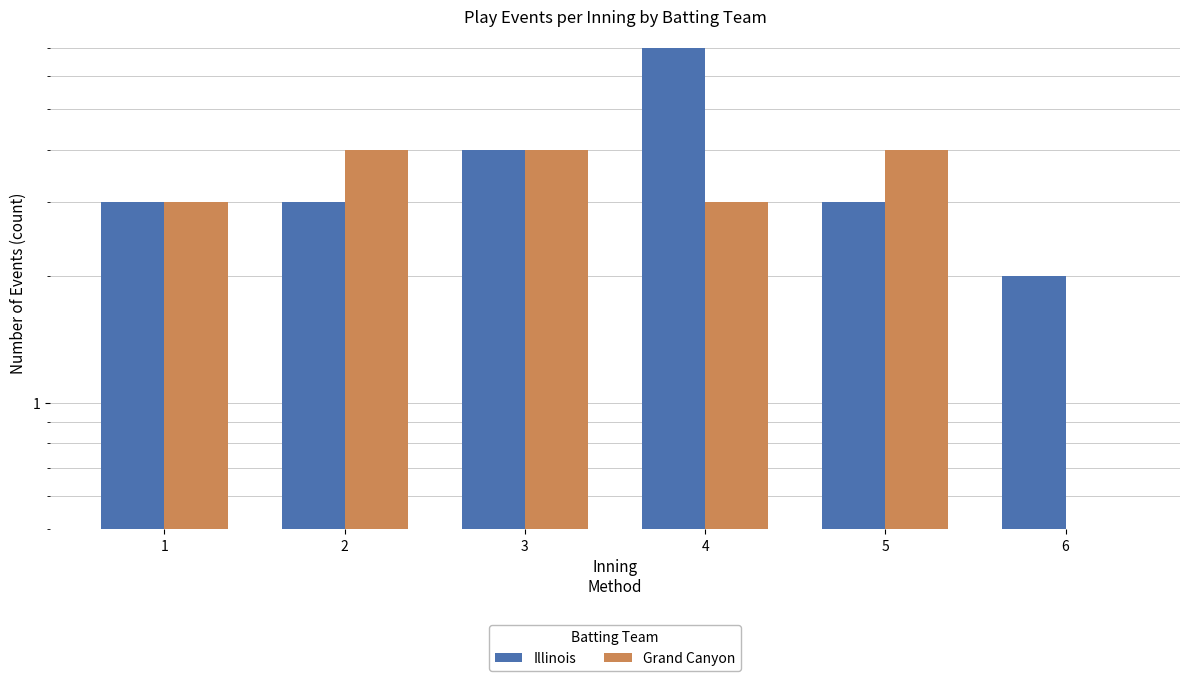

The value of Grand Canyon at 4 is 5. True or false?

False